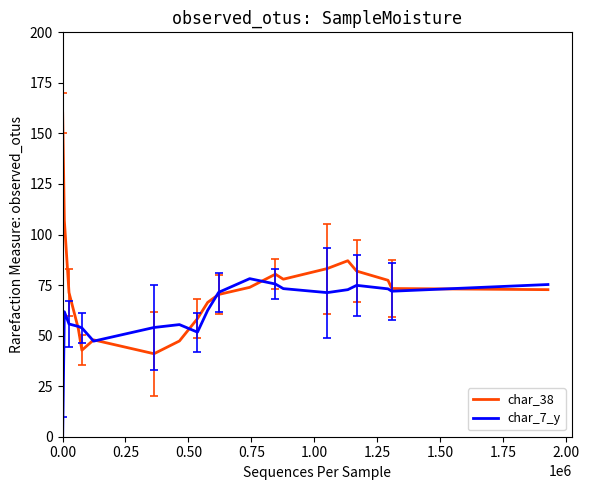

What is the difference between the second highest and second lowest values in the char_7_y series?

28.3